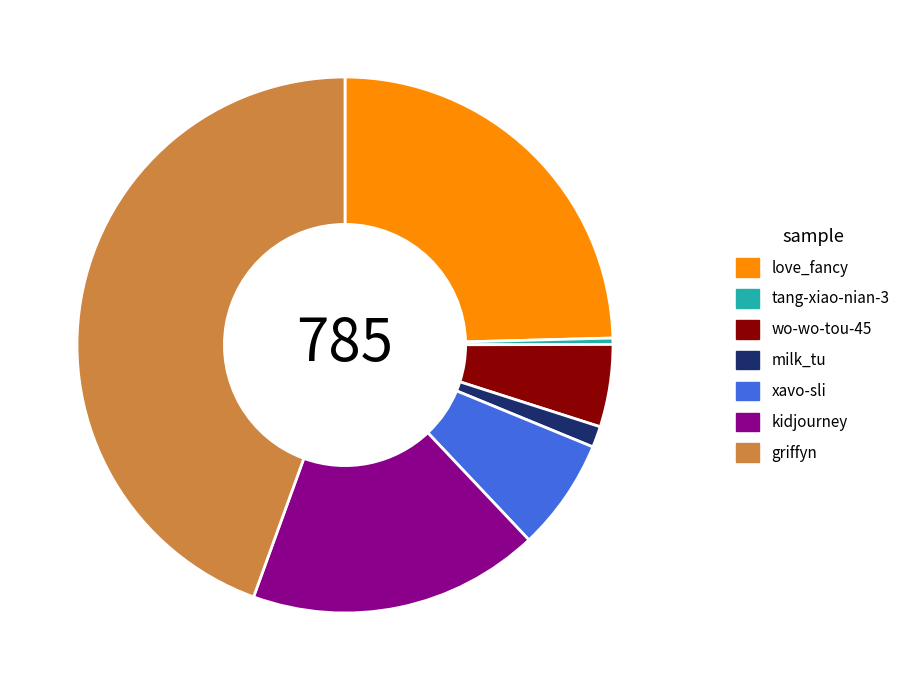

Which slice is the largest?

griffyn